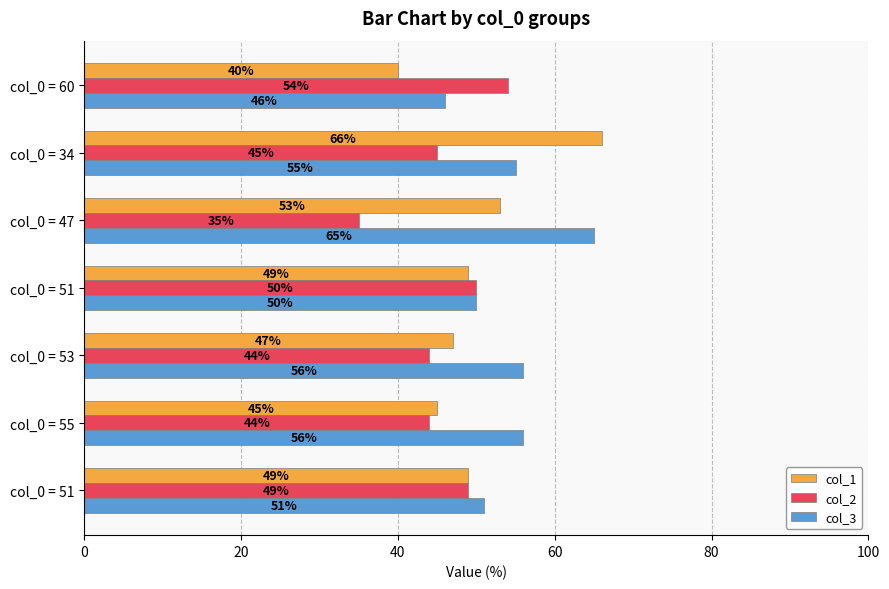

What are all the series names shown in the legend?

col_1, col_2, col_3